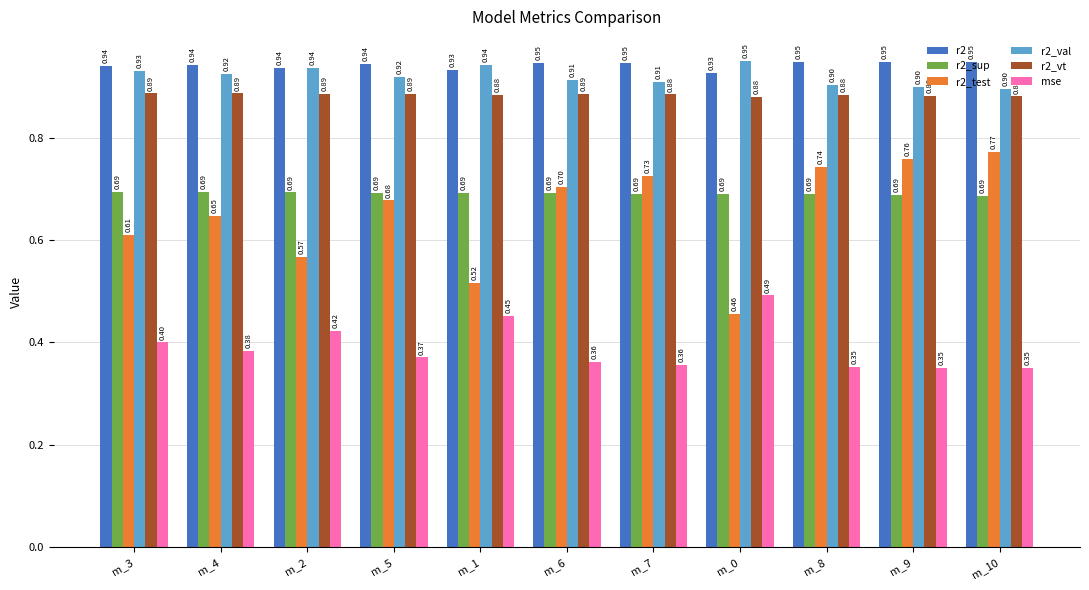

Between m_5 and m_8, which series saw the biggest shift?

r2_test